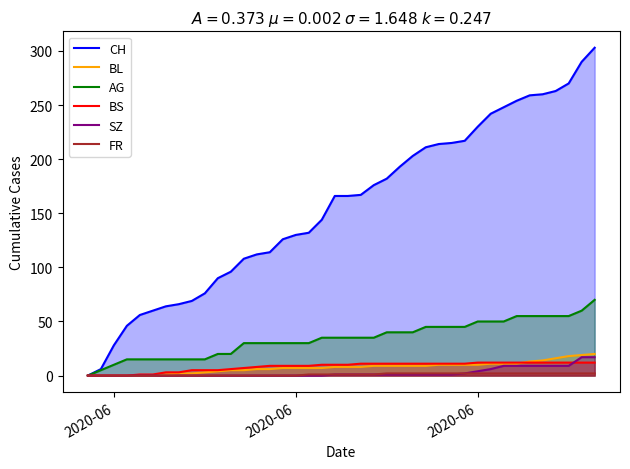

Which series has the largest total across all categories?

CH